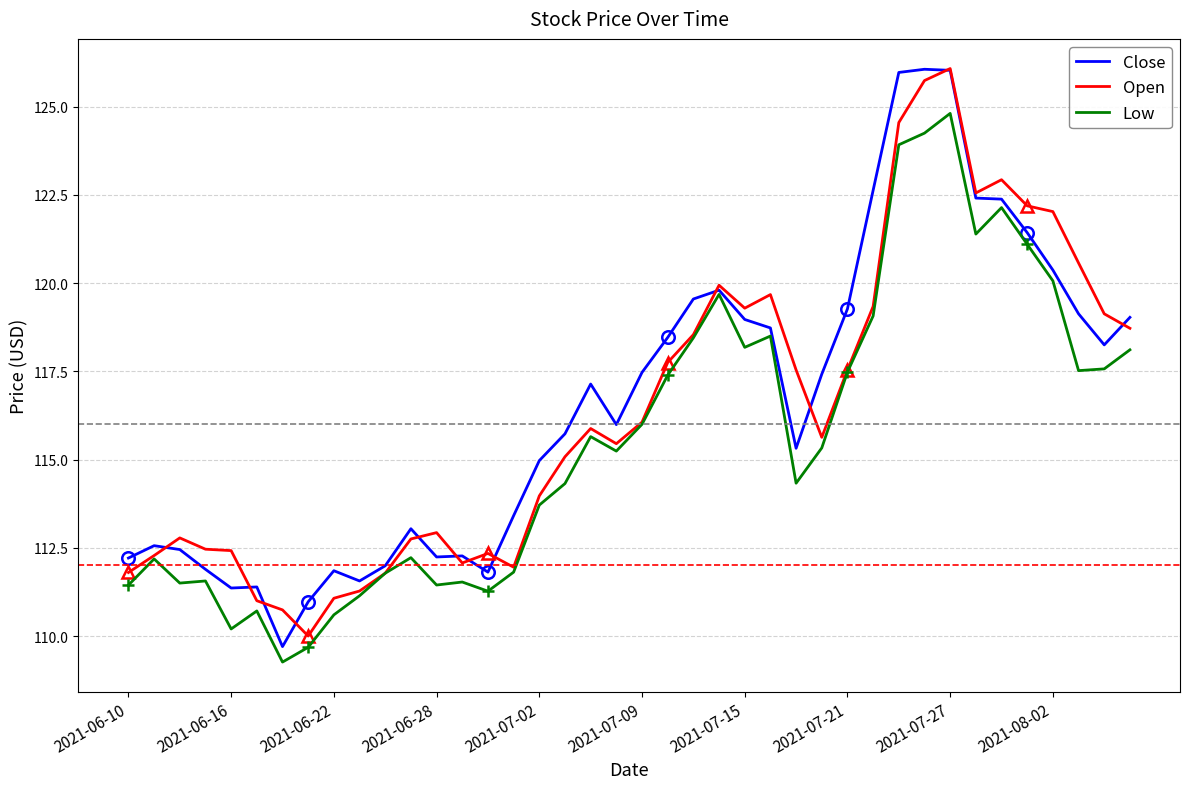

What is the maximum value for Close?

126.1